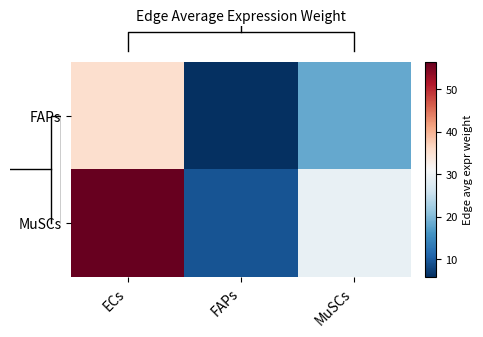

What is the greatest value displayed?

56.4